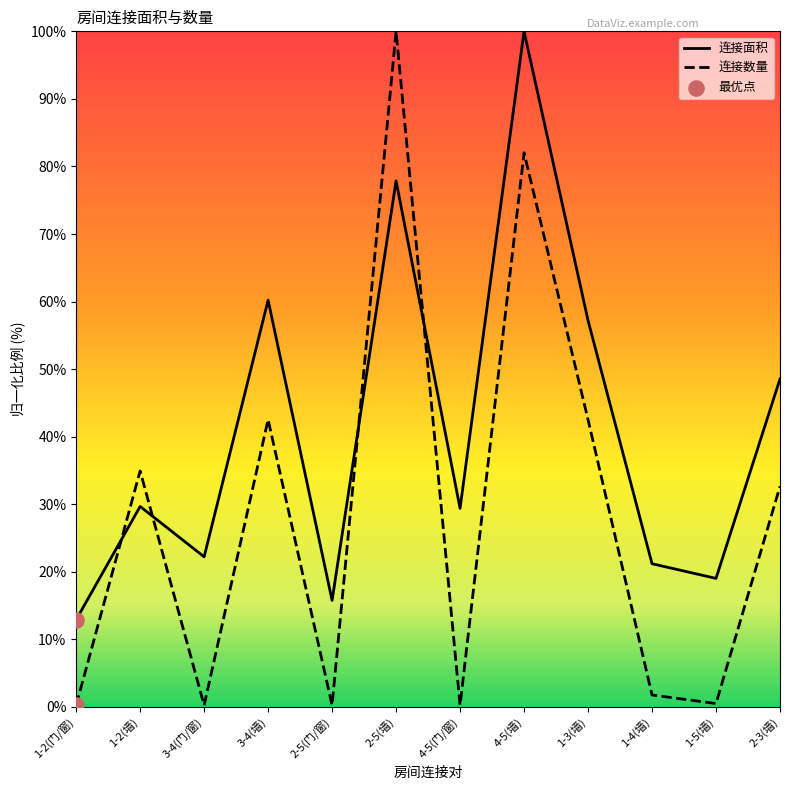

Which series has the widest spread of Y values?

连接数量